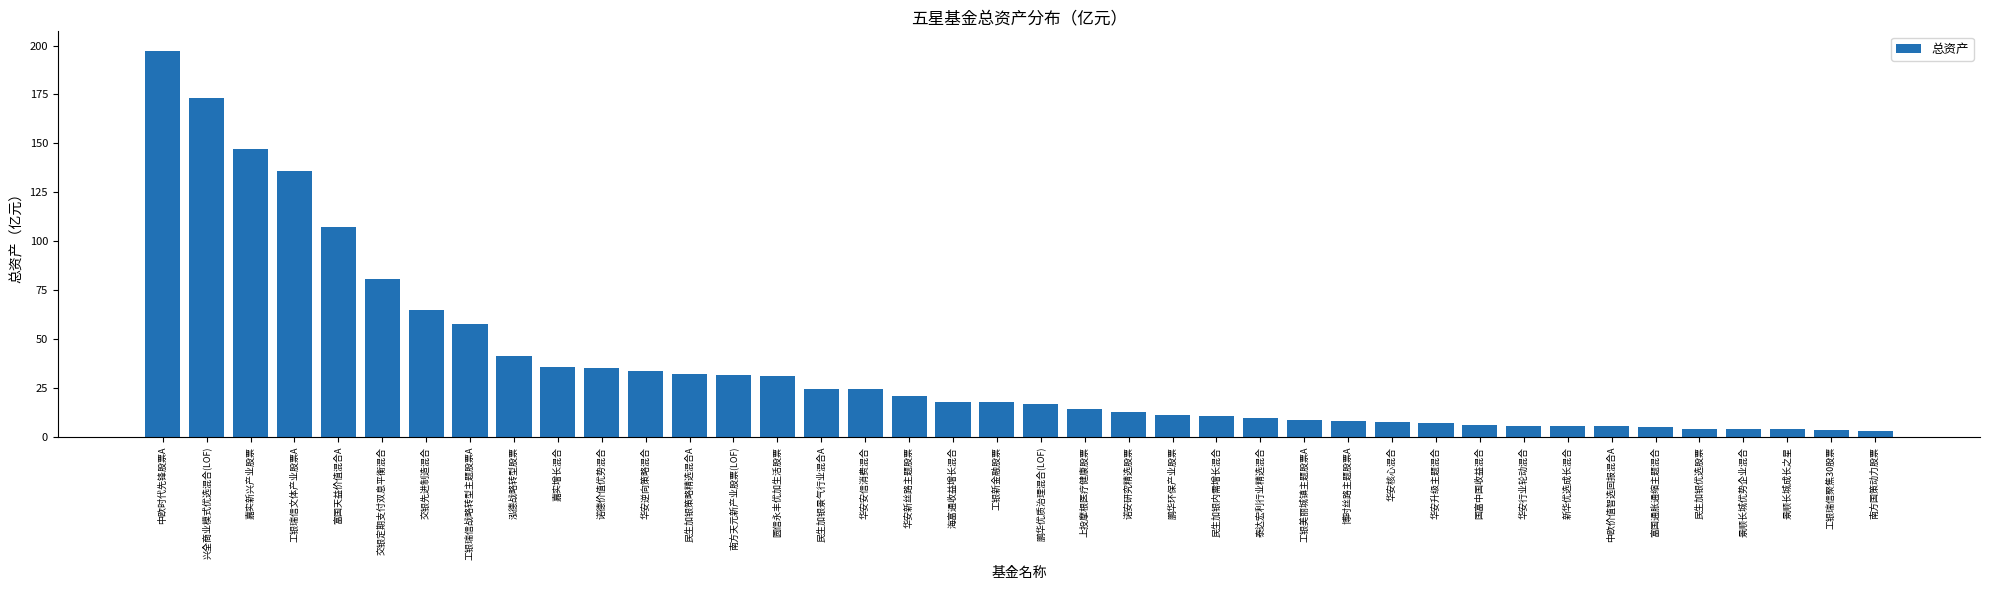

Is it true that the value at 嘉实增长混合 is 35.8?

True